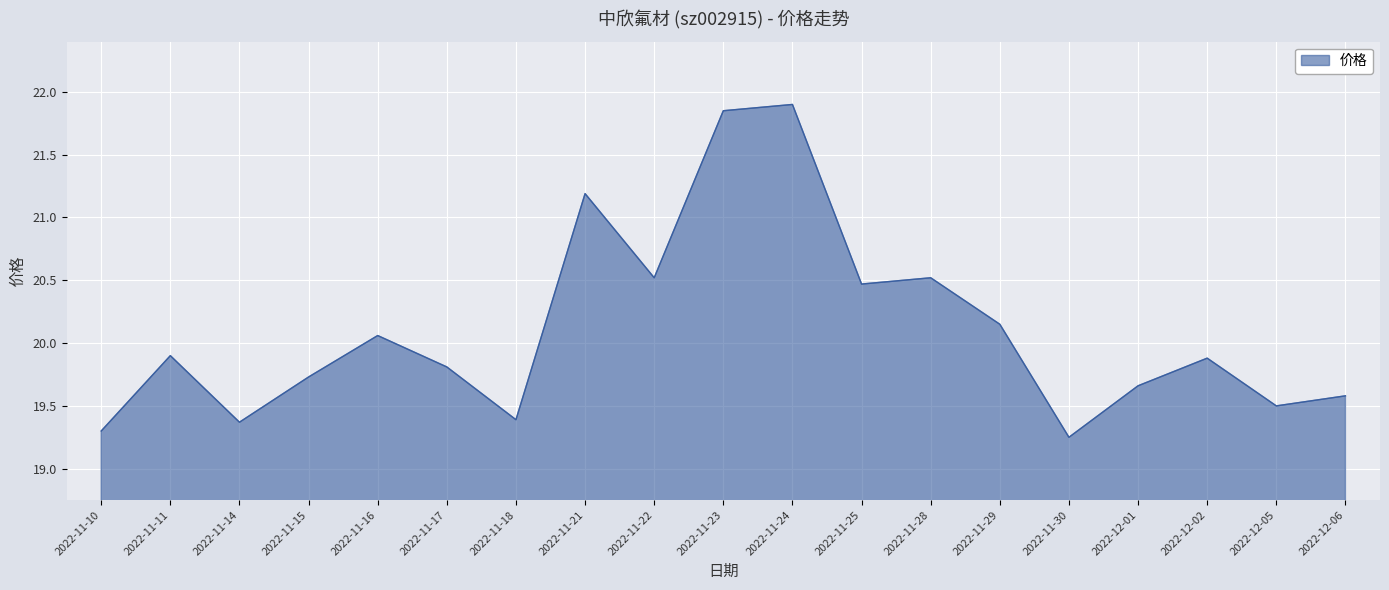

How many lines are shown in the chart?

1